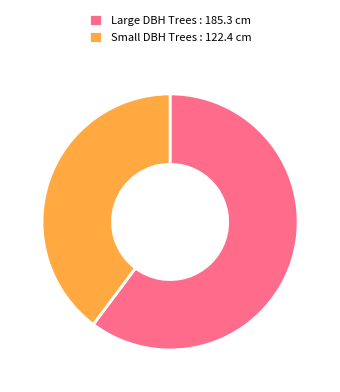

Which slice is the smallest?

Small DBH Trees : 122.4 cm